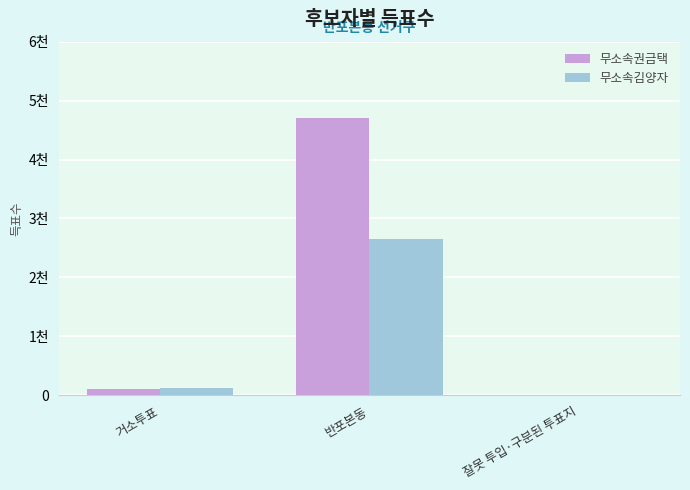

What are all the series names shown in the legend?

무소속권금택, 무소속김양자